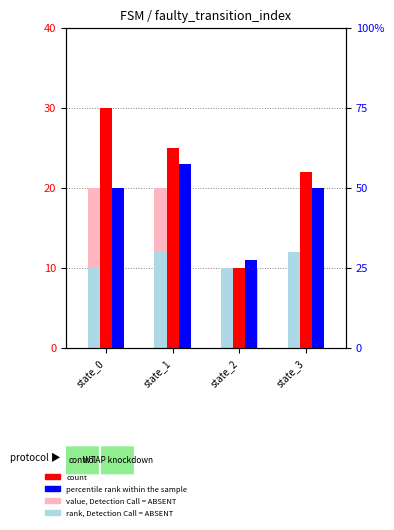

What is the value of the rank, Detection Call = ABSENT bar at the 2nd from the left?

12